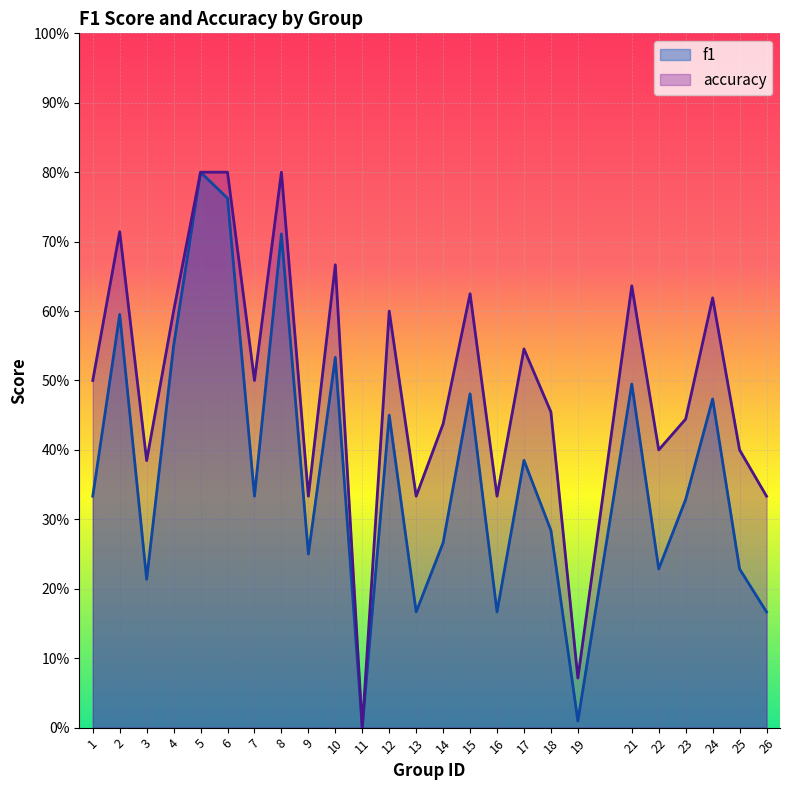

Reading left to right, list all the values displayed in this chart.

f1: 0.3	0.6	0.2	0.6	0.8	0.8	0.3	0.7	0.2	0.5	0.0	0.5	0.2	0.3	0.5	0.2	0.4	0.3	0.0	0.5	0.2	0.3	0.5	0.2	0.2
accuracy: 0.5	0.7	0.4	0.6	0.8	0.8	0.5	0.8	0.3	0.7	0.0	0.6	0.3	0.4	0.6	0.3	0.5	0.5	0.1	0.6	0.4	0.4	0.6	0.4	0.3